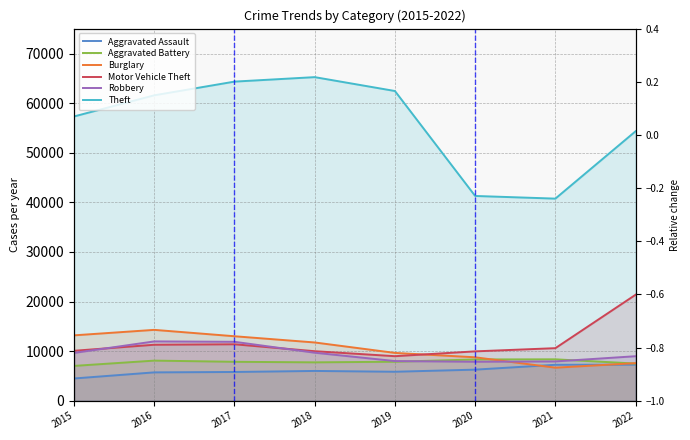

In Burglary, how many points are lower than both neighbors (excluding endpoints)?

1